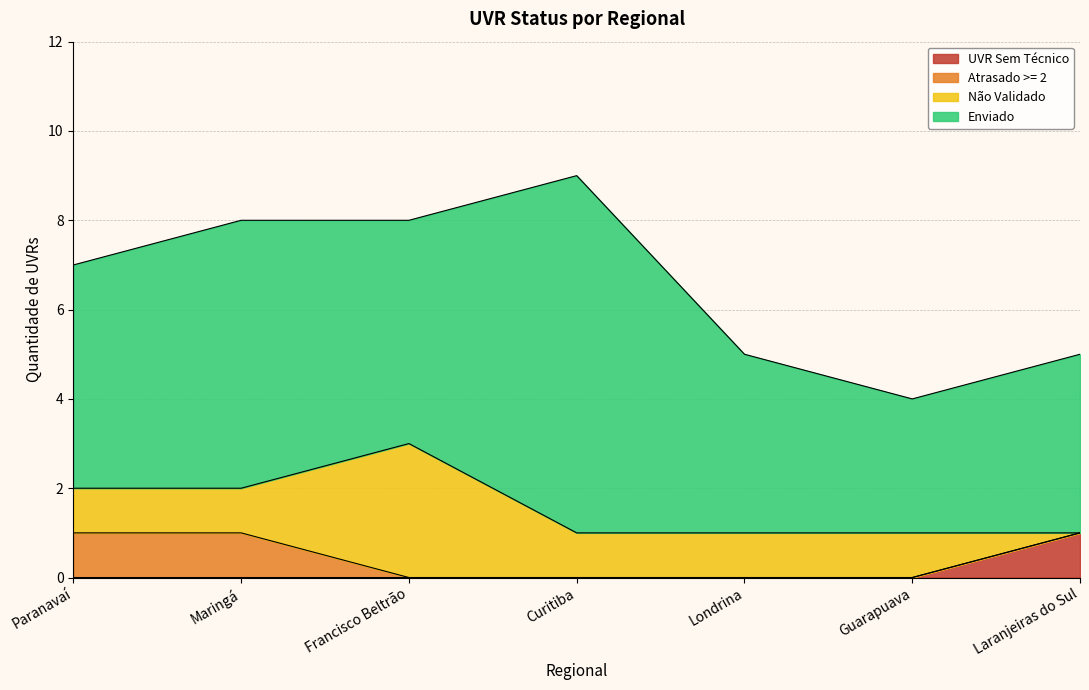

What is the total value across all series at Guarapuava?

4